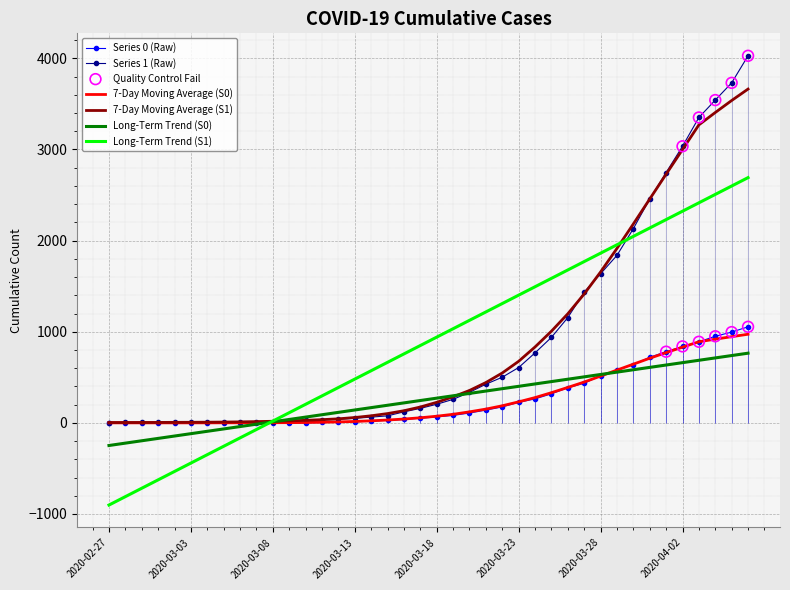

What is the total value across all series at 2020-04-06?

5082